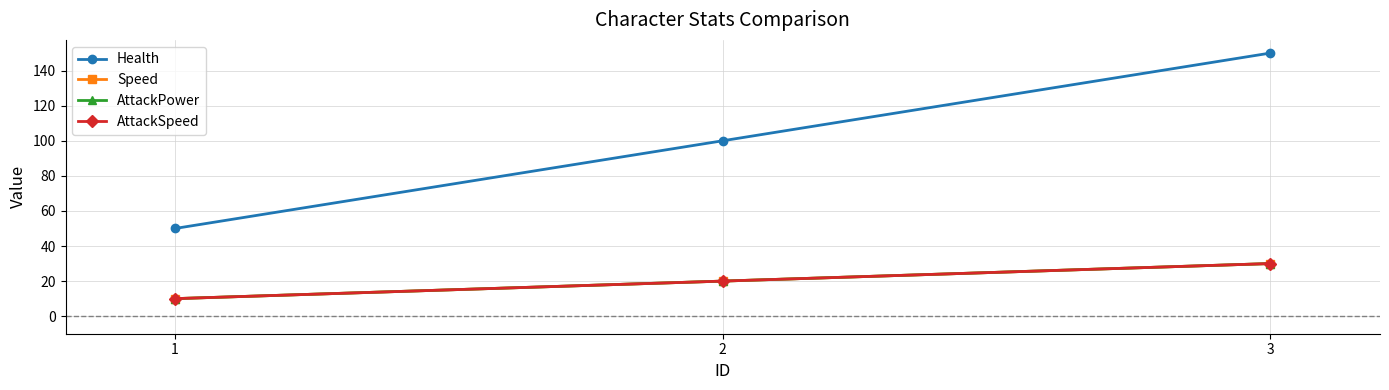

What is the highest value of the AttackSpeed series?

30